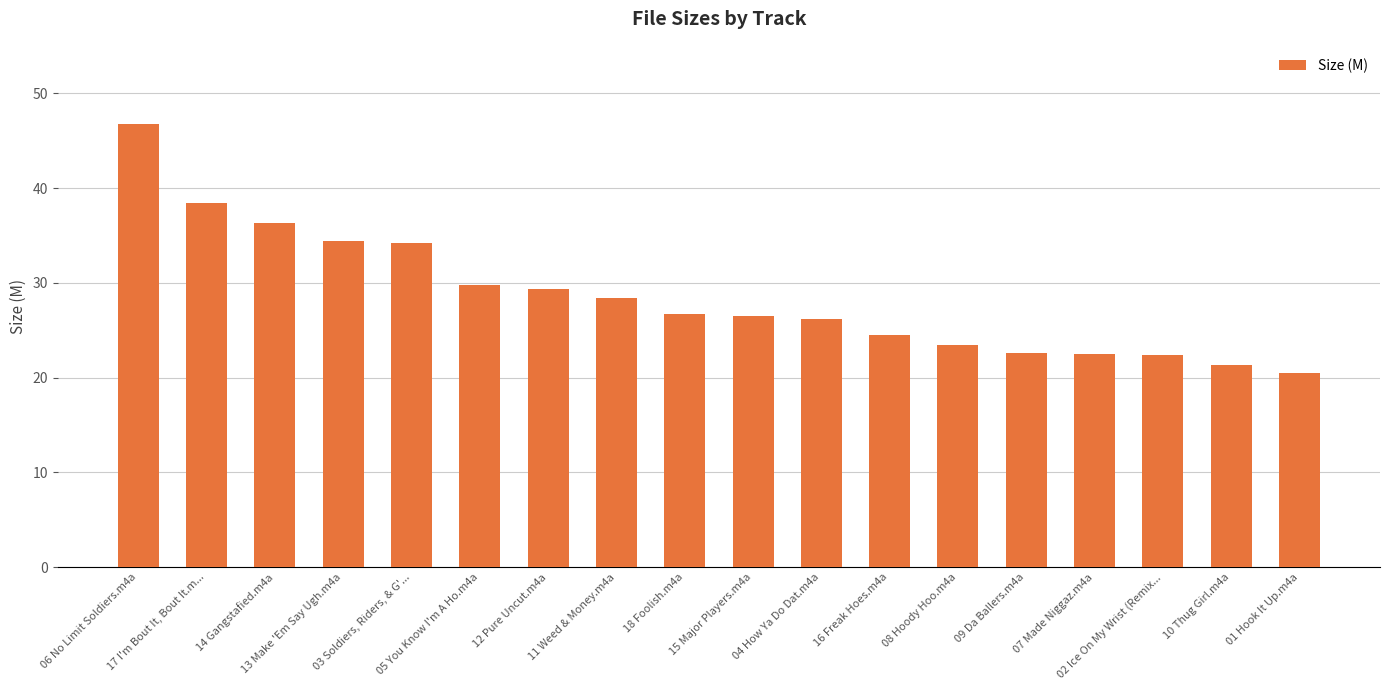

What is the sum of the values at 12 Pure Uncut.m4a and 04 How Ya Do Dat.m4a?

55.5